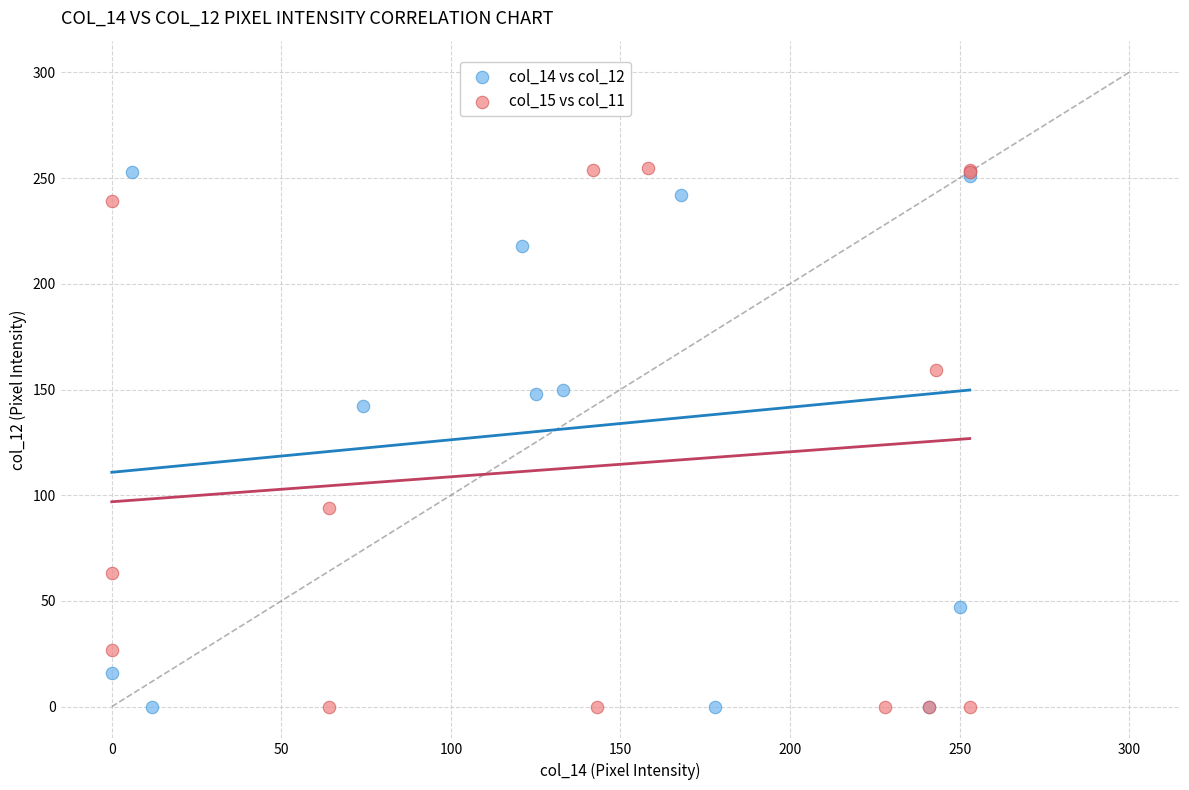

Which series has the largest Y range (max minus min)?

col_15 vs col_11